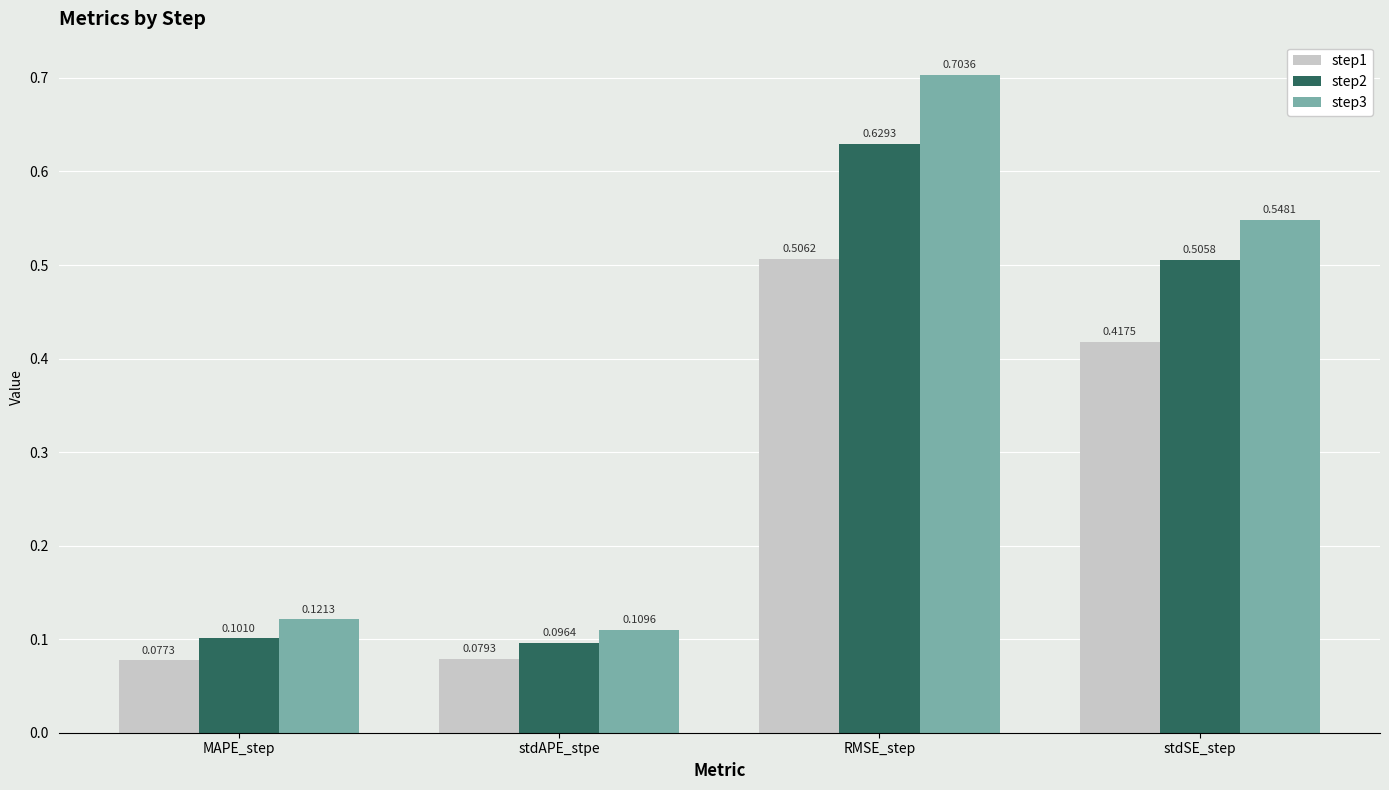

Between MAPE_step and stdAPE_stpe, which series saw the biggest shift?

step3